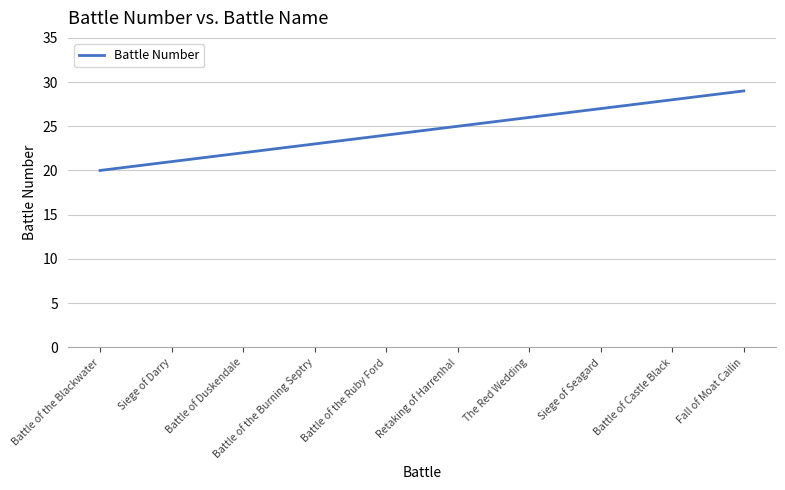

What is the greatest value displayed?

29